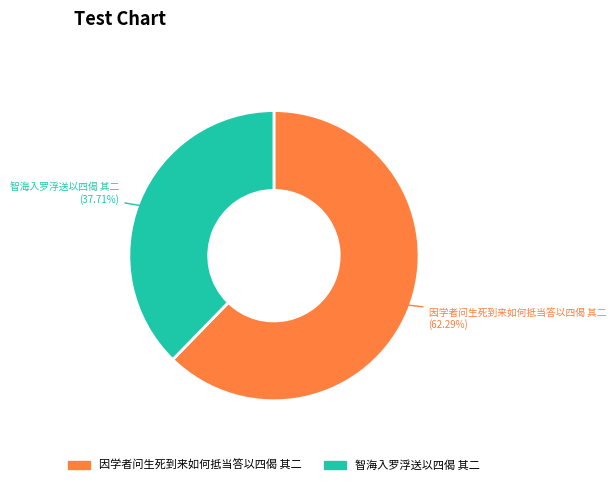

How many segments does this pie chart have?

2